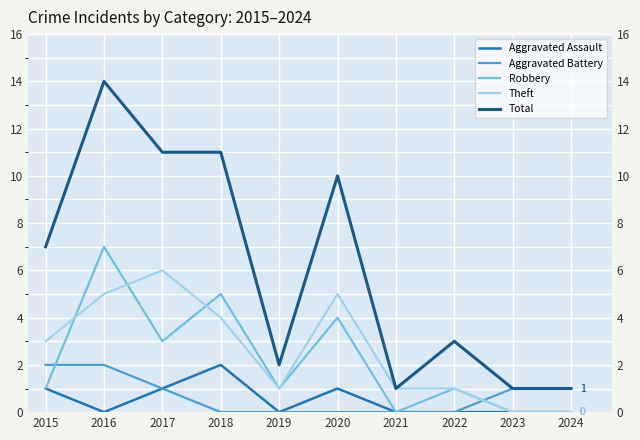

Reading left to right, transcribe all the data shown in this chart.

Aggravated Assault: 2015=1	2016=0	2017=1	2018=2	2019=0	2020=1	2021=0	2022=0	2023=0	2024=0
Aggravated Battery: 2015=2	2016=2	2017=1	2018=0	2019=0	2020=0	2021=0	2022=0	2023=1	2024=1
Robbery: 2015=1	2016=7	2017=3	2018=5	2019=1	2020=4	2021=0	2022=1	2023=0	2024=0
Theft: 2015=3	2016=5	2017=6	2018=4	2019=1	2020=5	2021=1	2022=1	2023=0	2024=0
Total: 2015=7	2016=14	2017=11	2018=11	2019=2	2020=10	2021=1	2022=3	2023=1	2024=1